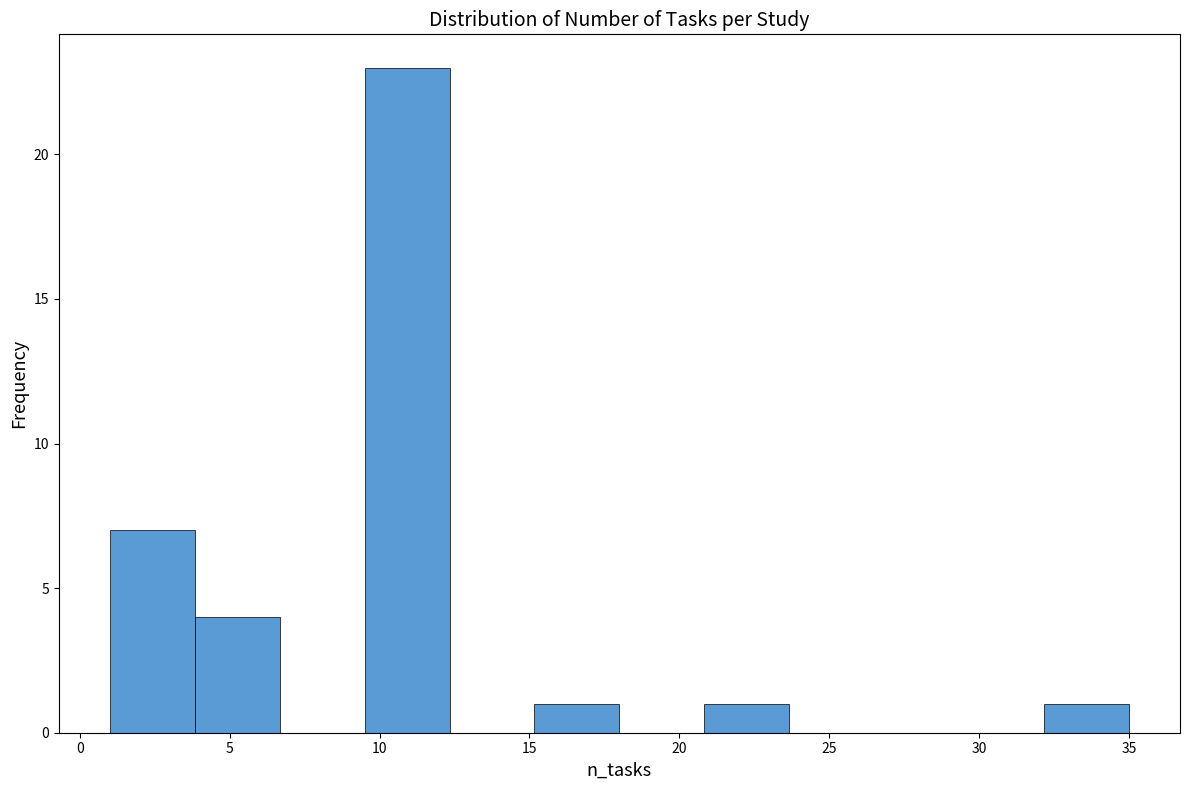

How tall is the bar that spans 21.0 to 23.5 on the x-axis? Neither the bar edges nor the heights are printed on the chart, so give them approximately, as read against the axes.

1